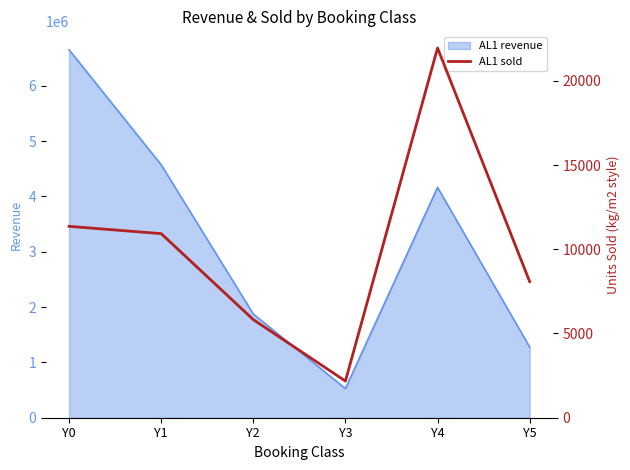

What is the sum of all values?

60308